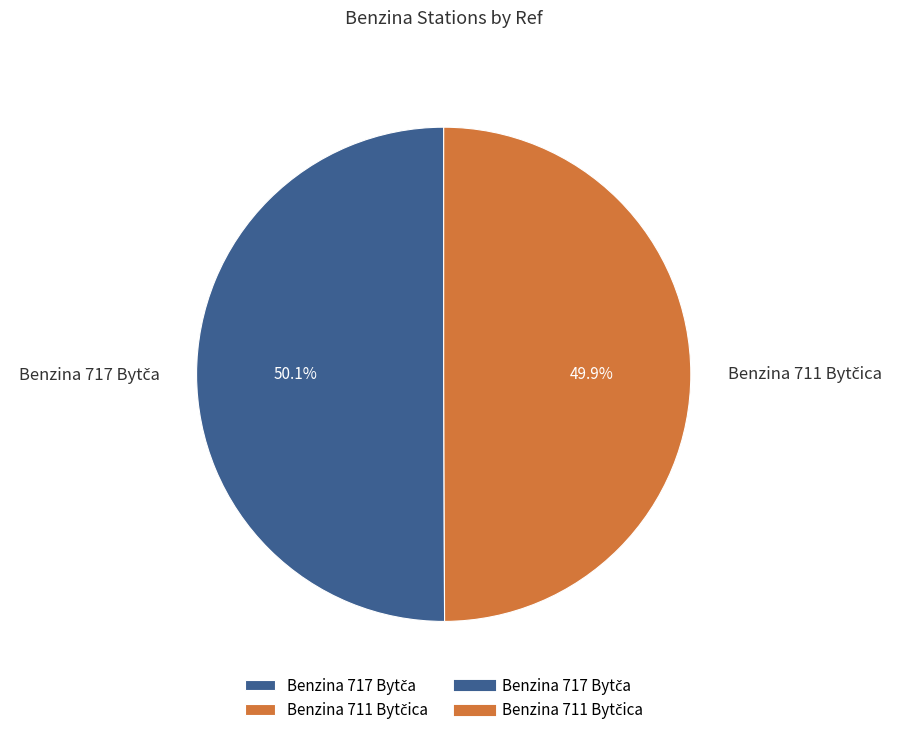

Count the number of slices in the pie.

2